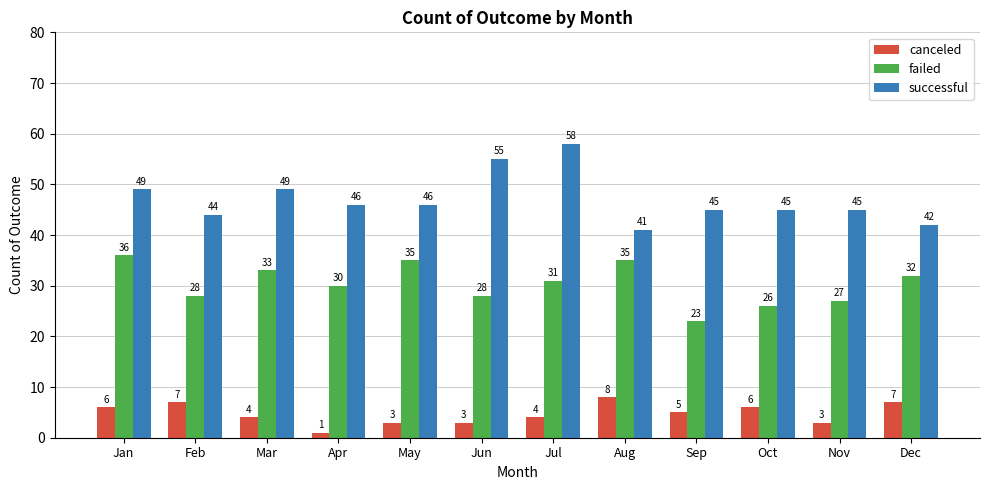

Which series changed the most between Feb and Jul?

successful